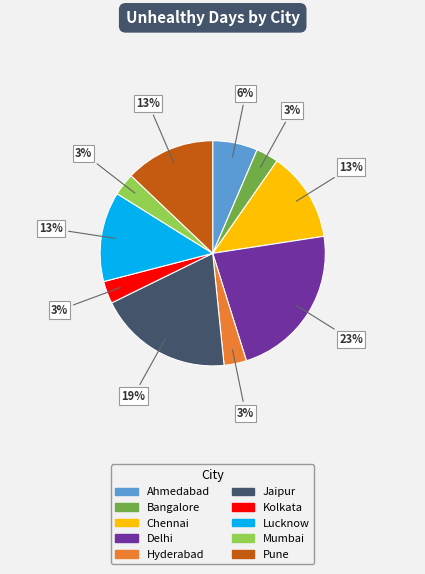

To the nearest percent, what is the difference between the Pune and Jaipur slice percentages?

6%